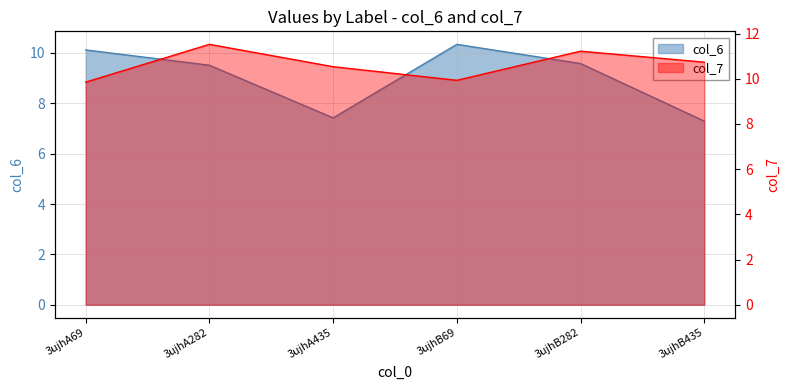

Which series changed the most between 3ujhA69 and 3ujhB282?

col_7